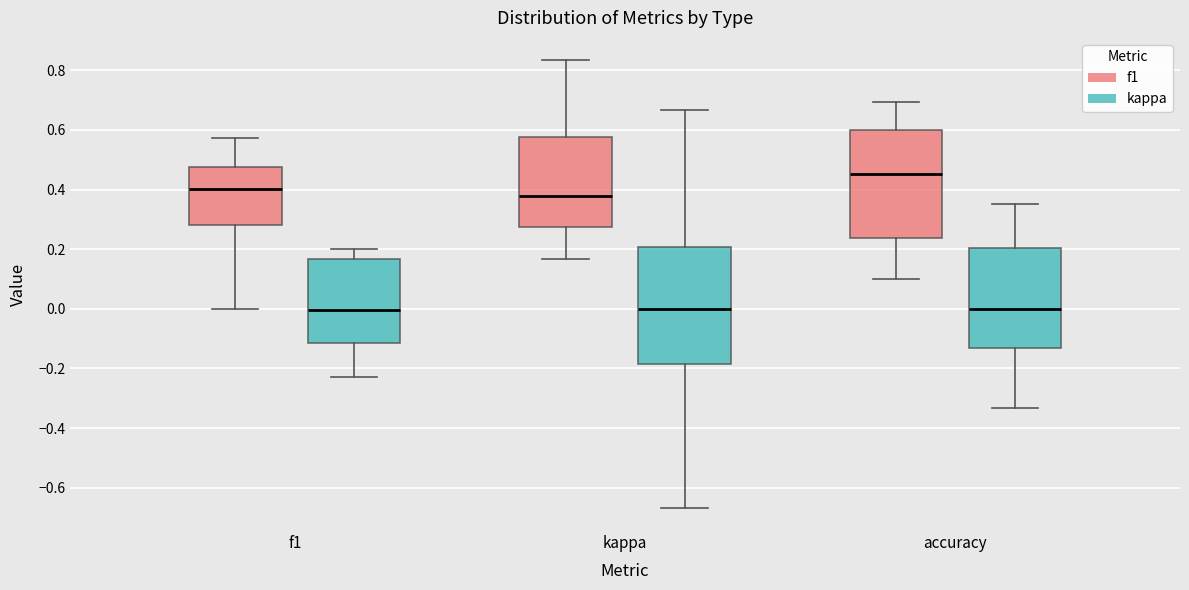

Reading left to right, transcribe this box plot: for each box, give where its median line is, the range the box spans, and where its two whiskers end, as read against the y-axis. The values are not printed on the chart, so give them approximately, as read against the axis.

f1 (f1): median 0.40, box 0.28 to 0.48, whiskers 0.00 to 0.58
f1 (kappa): median 0.00, box -0.12 to 0.16, whiskers -0.22 to 0.20
kappa (f1): median 0.38, box 0.28 to 0.58, whiskers 0.16 to 0.84
kappa (kappa): median 0.00, box -0.18 to 0.20, whiskers -0.66 to 0.66
accuracy (f1): median 0.46, box 0.24 to 0.60, whiskers 0.10 to 0.70
accuracy (kappa): median 0.00, box -0.14 to 0.20, whiskers -0.34 to 0.36